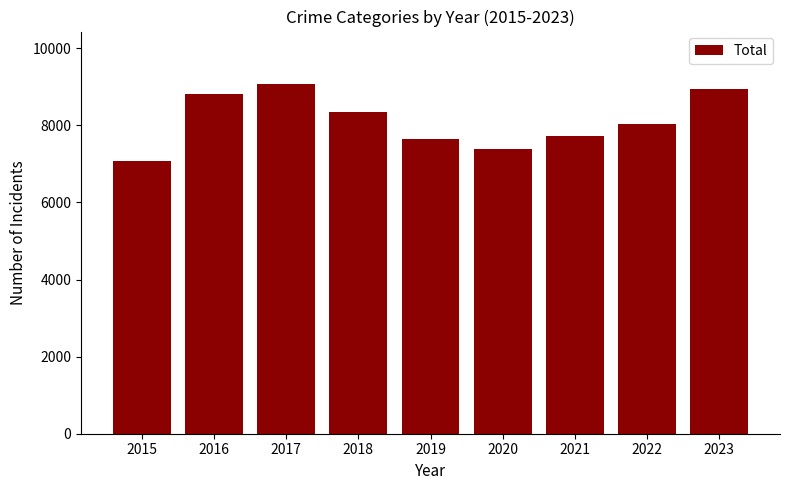

Which label corresponds to the largest value in the chart?

2017